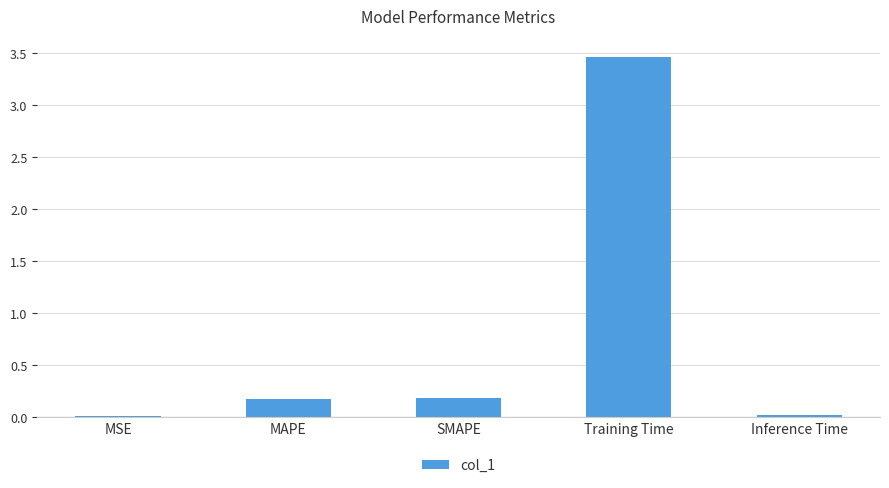

What is the sum of all values?

3.8